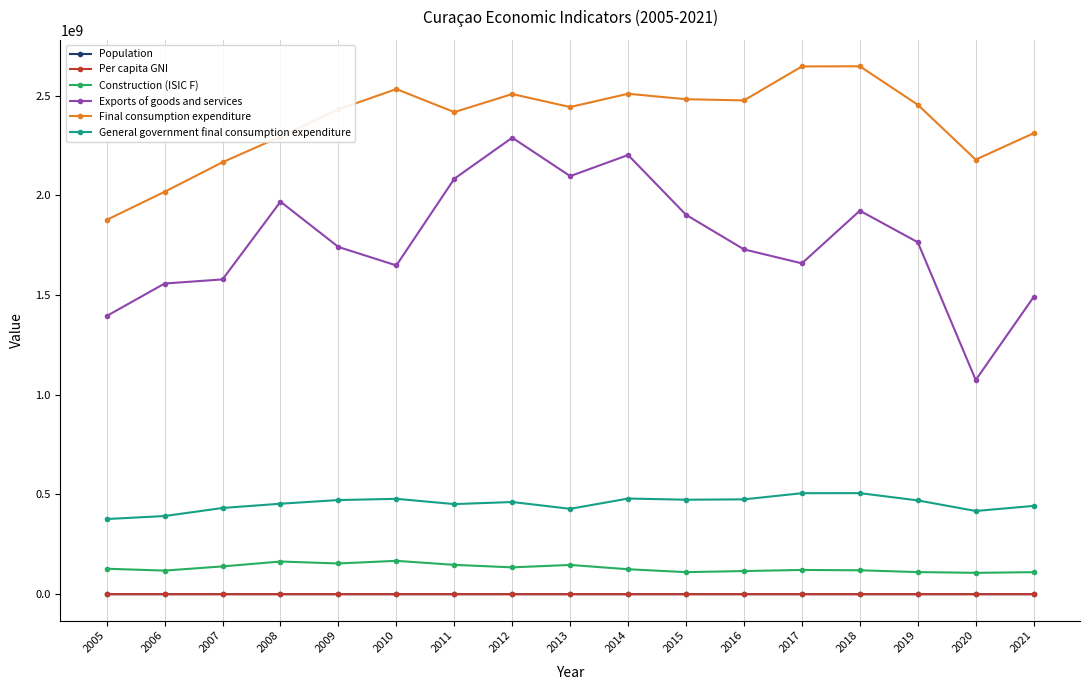

Is this an area chart (filled region under the line)?

No